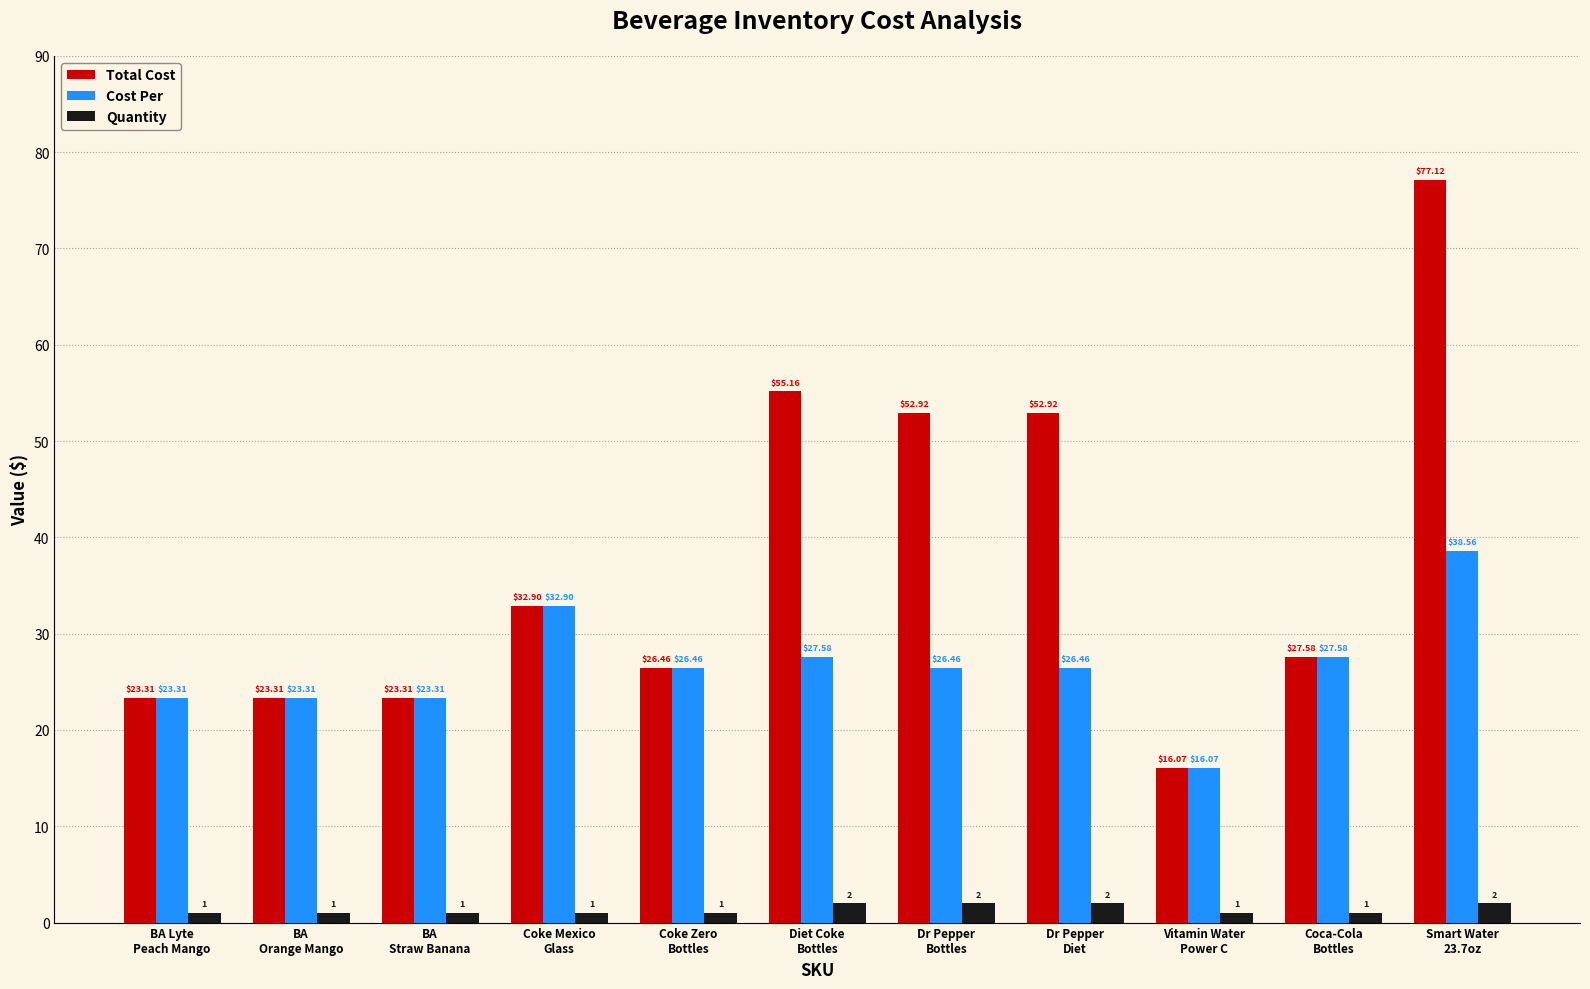

What is the difference between the Total Cost values at Vitamin Water
Power C and BA Lyte
Peach Mango?

7.2